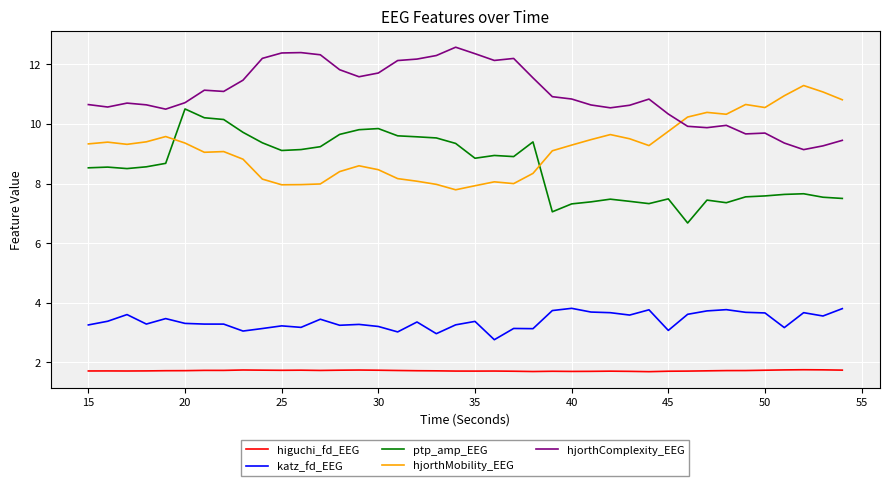

Which series has the largest total across all categories?

hjorthComplexity_EEG